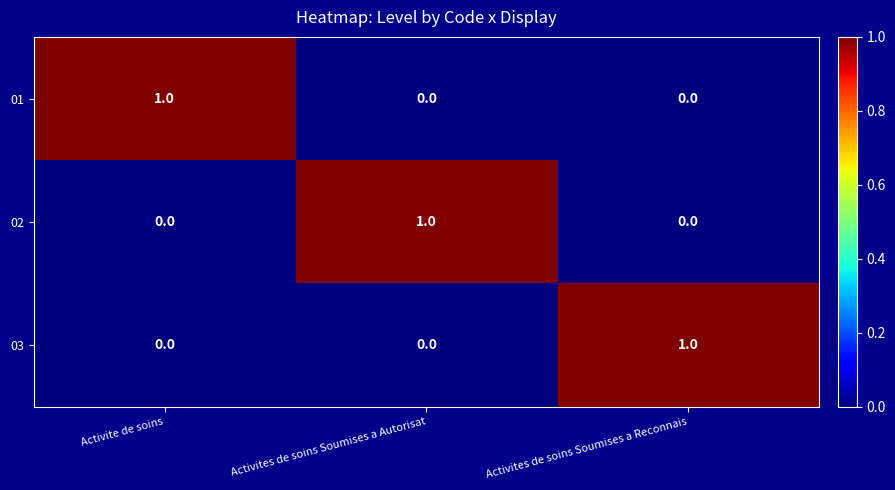

How many data points in 02 are above 0?

1